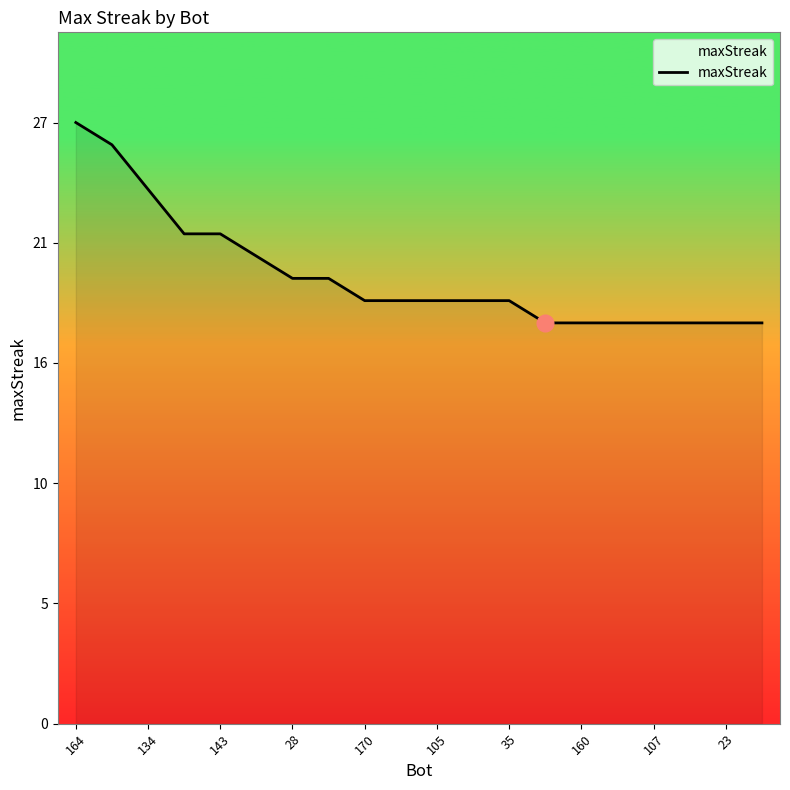

Count the values in the range 18 to 22.

17